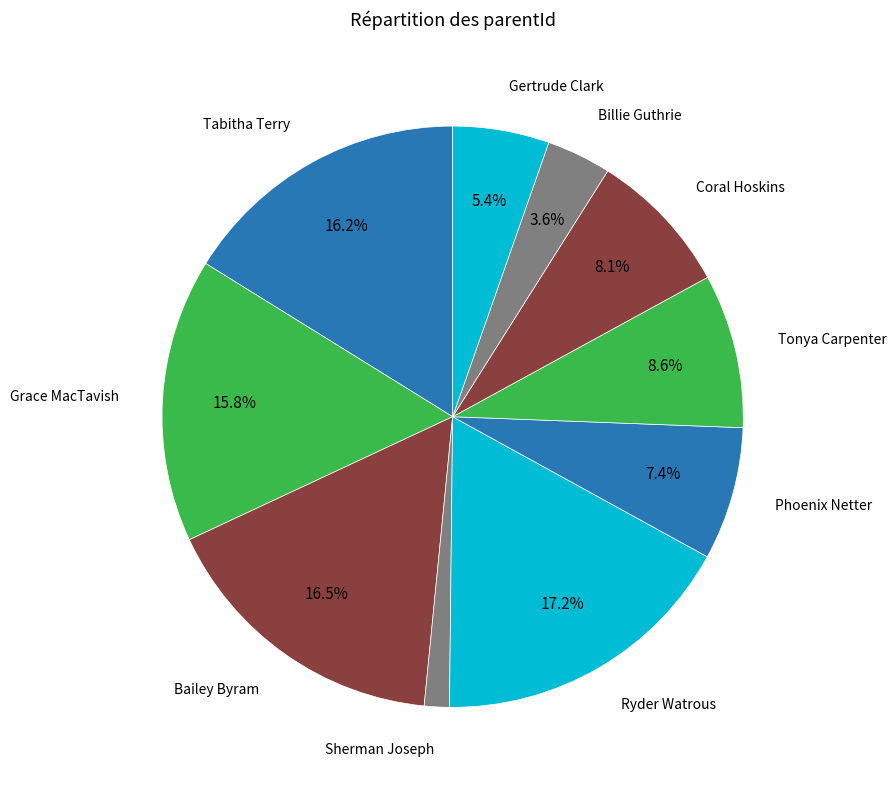

Is there any slice that represents more than half of the pie?

No